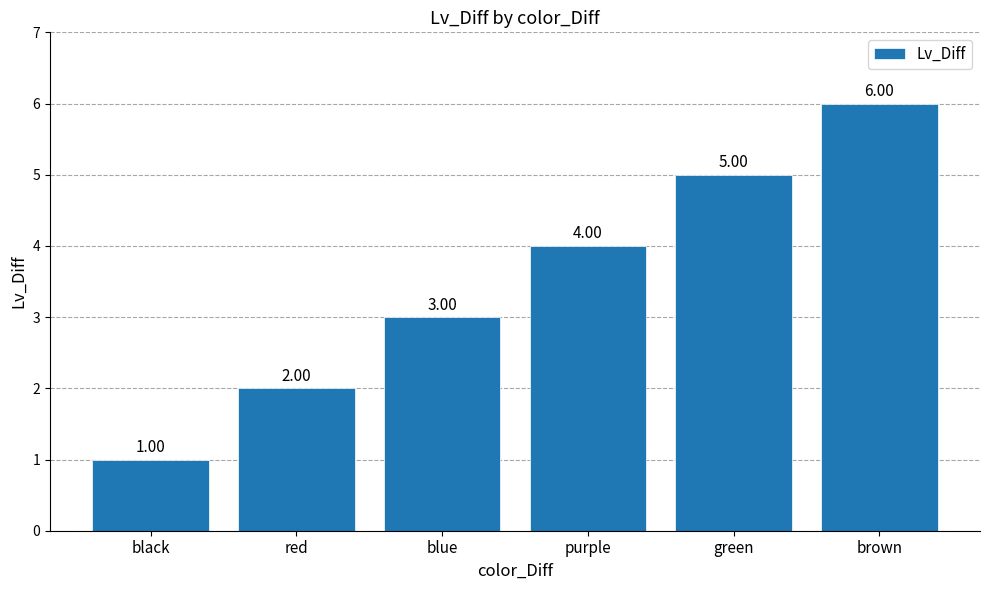

Which label corresponds to the largest value in the chart?

brown